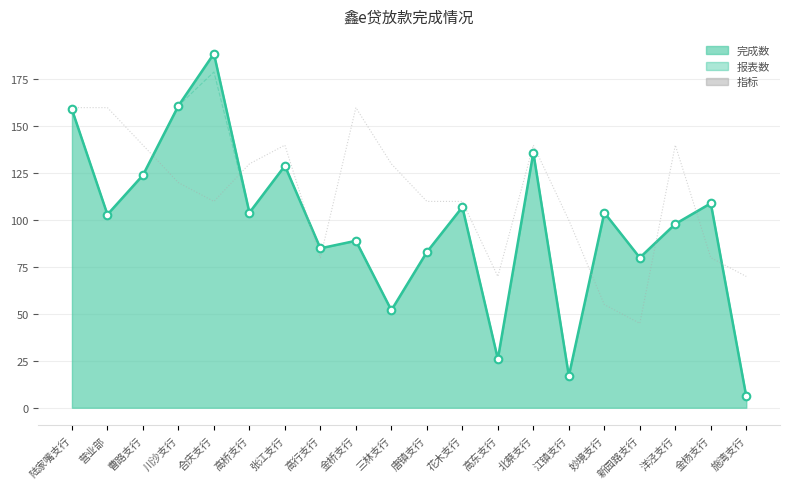

Which series has the largest total across all categories?

指标